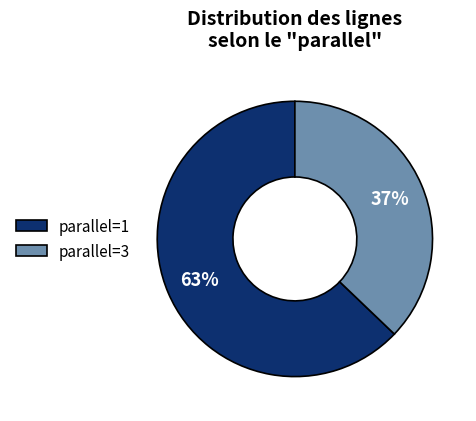

Is there any slice that represents more than half of the pie?

Yes